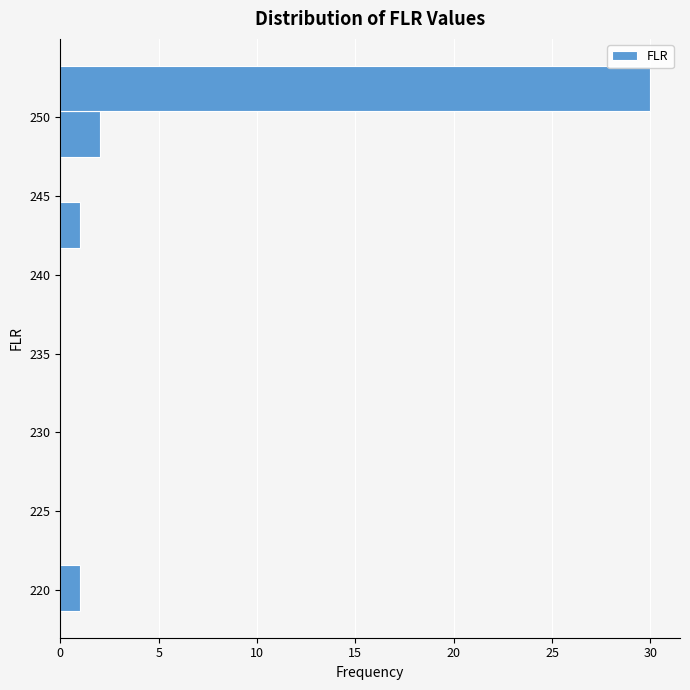

Reading bottom to top, transcribe this chart: for each bar, give the range it covers on the y-axis and its length. Neither the bar edges nor the lengths are printed on the chart, so give them approximately, as read against the axes.

218.5 to 221.5: 1
221.5 to 224.5: 0
224.5 to 227.5: 0
227.5 to 230.0: 0
230.0 to 233.0: 0
233.0 to 236.0: 0
236.0 to 239.0: 0
239.0 to 241.5: 0
241.5 to 244.5: 1
244.5 to 247.5: 0
247.5 to 250.5: 2
250.5 to 253.0: 30